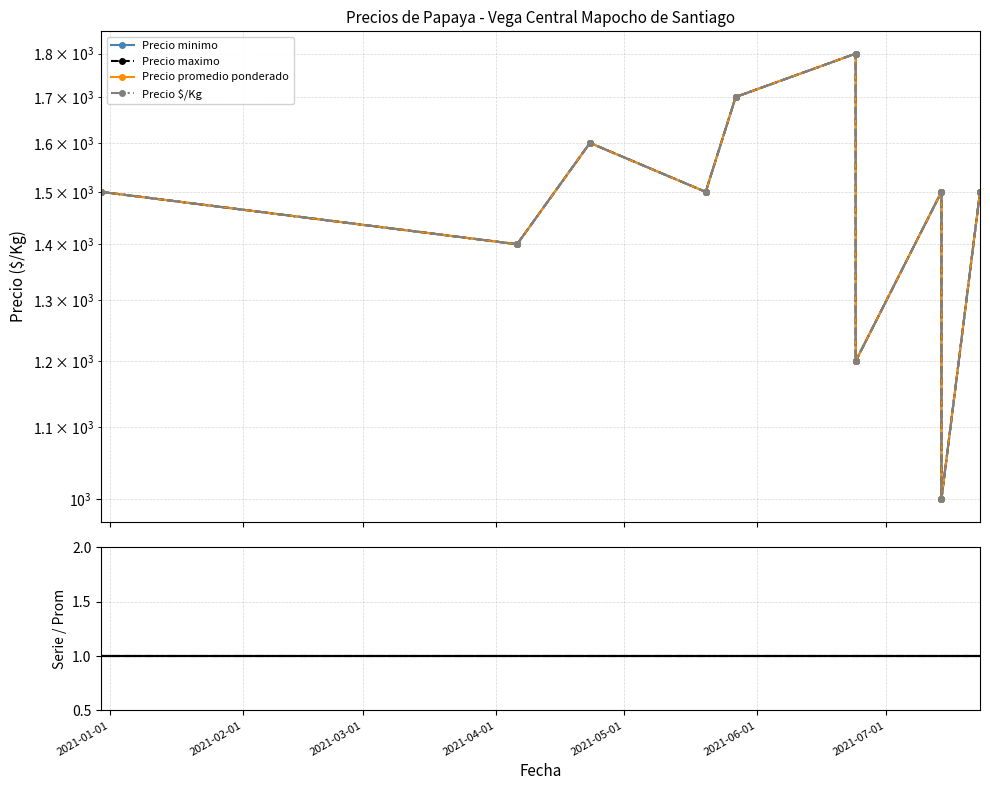

Count the number of data series in this chart.

4